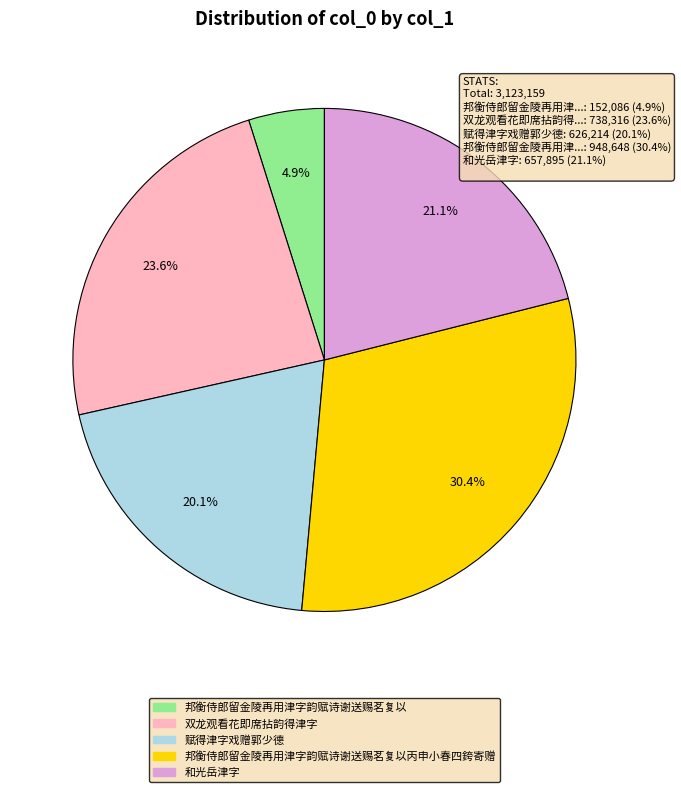

Is there any slice that represents more than half of the pie?

No